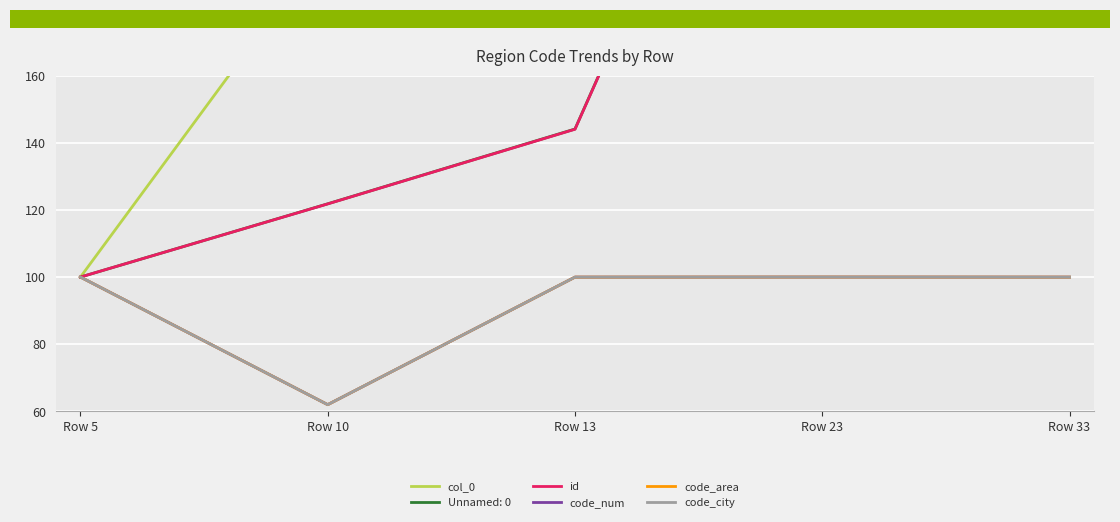

What is the sum of the col_0 values at Row 5 and Row 33?

760.0